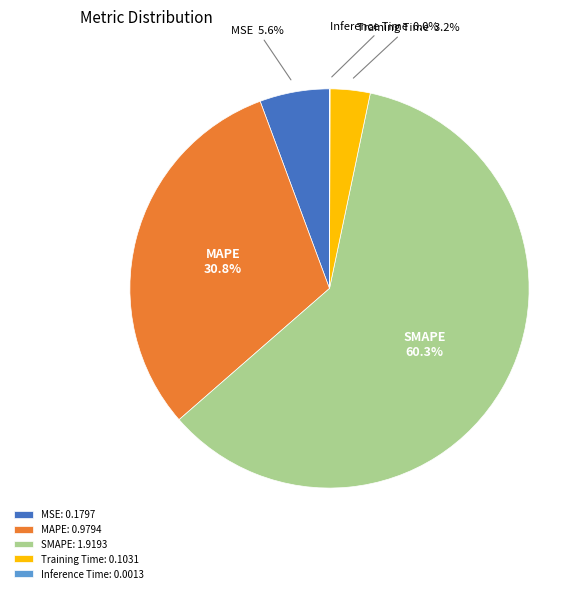

Is SMAPE the majority of the pie?

Yes